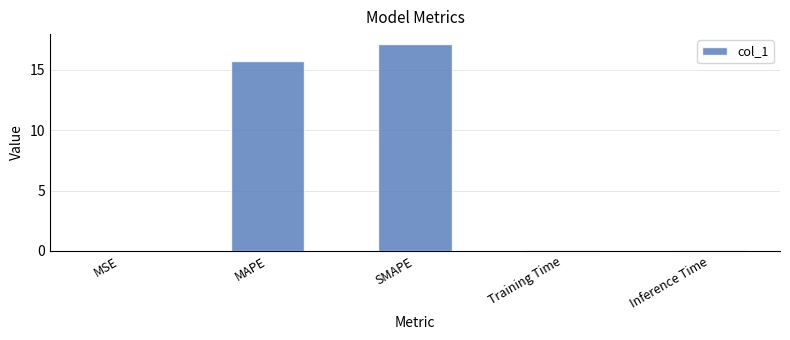

How many series are shown in this chart?

1